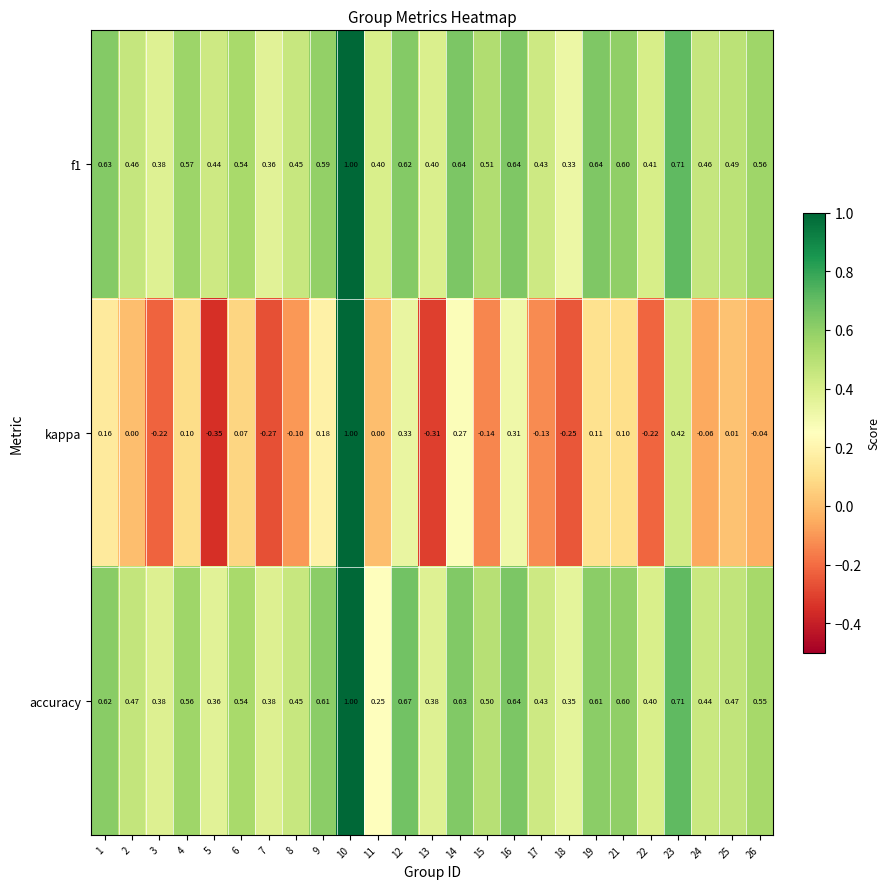

Is the value of f1 at 10 greater than the value of kappa at 24?

Yes